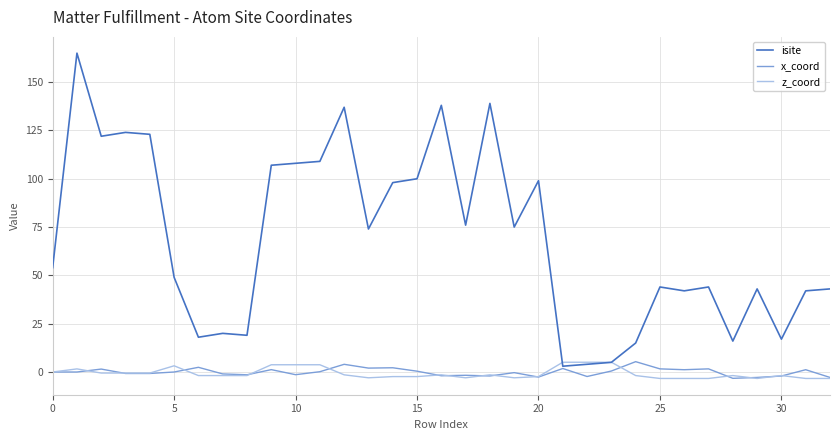

What is the greatest value displayed?

165.0